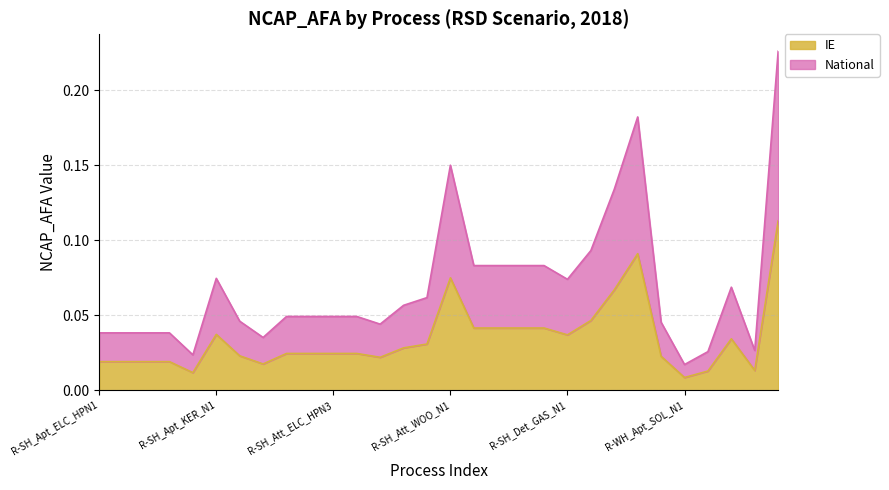

How many interior local valleys does the IE series have?

6